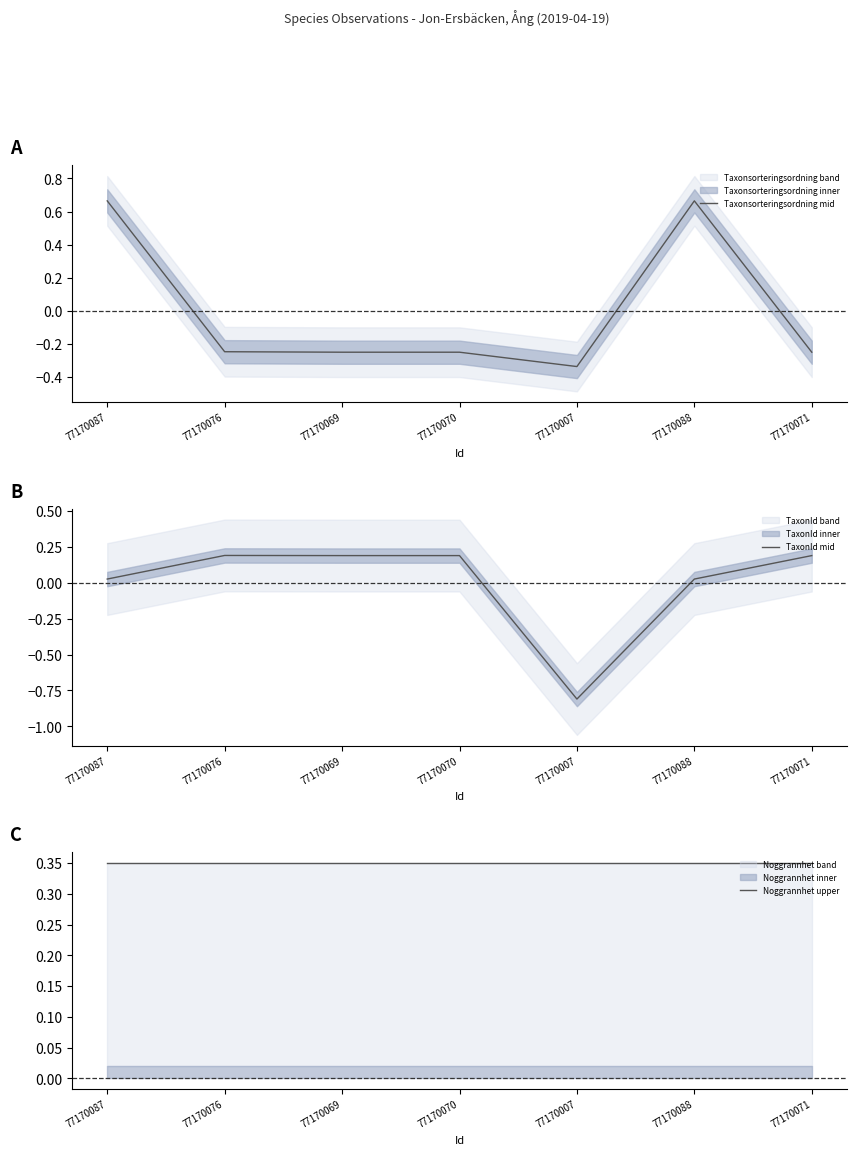

Does the chart have visible grid lines?

No